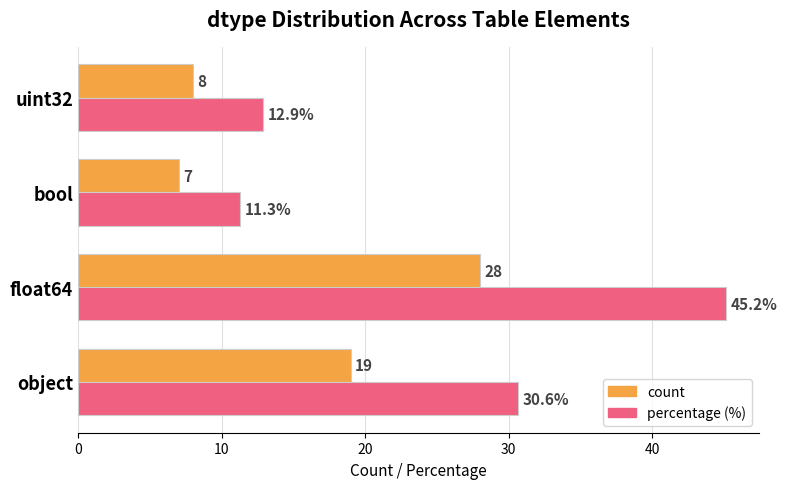

What is the minimum value for count?

7.0